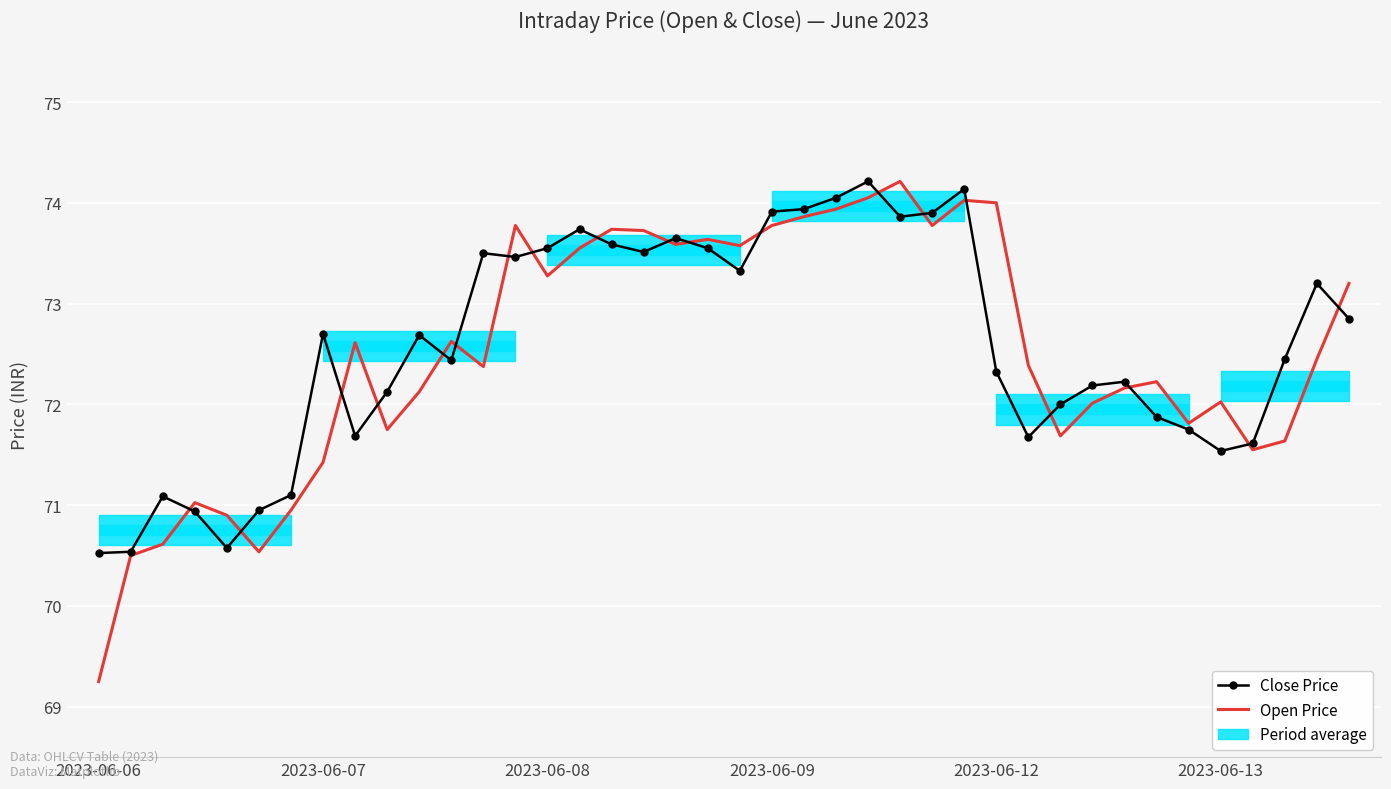

True or false: Open Price and Close Price intersect in this chart.

True